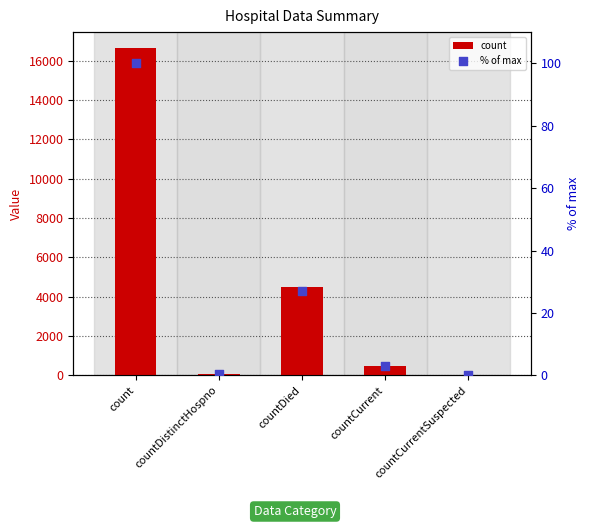

Is the value of % of max at countCurrentSuspected greater than the value of count at count?

No